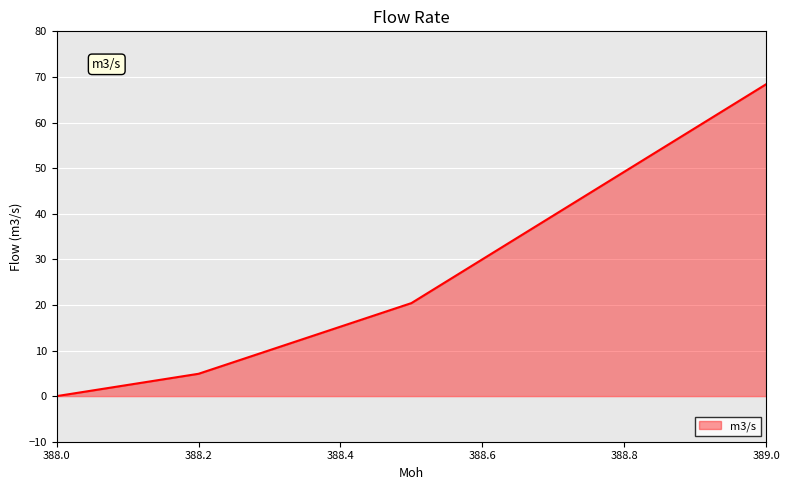

True or false: there are more than 0 points higher than both neighbors.

False